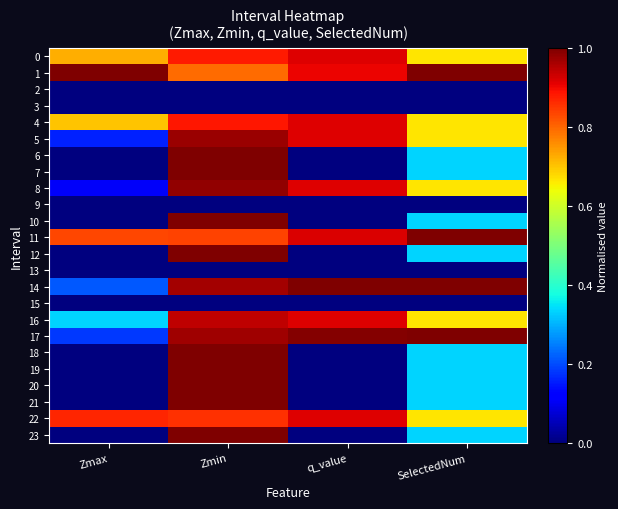

Reading left to right, what are all the values shown in this chart?

0: Zmax=0.7	Zmin=0.9	q_value=0.9	SelectedNum=0.7
1: Zmax=1.0	Zmin=0.8	q_value=0.9	SelectedNum=1.0
2: Zmax=0.0	Zmin=0.0	q_value=0.0	SelectedNum=0.0
3: Zmax=0.0	Zmin=0.0	q_value=0.0	SelectedNum=0.0
4: Zmax=0.7	Zmin=0.9	q_value=0.9	SelectedNum=0.7
5: Zmax=0.2	Zmin=1.0	q_value=0.9	SelectedNum=0.7
6: Zmax=0.0	Zmin=1.0	q_value=0.0	SelectedNum=0.3
7: Zmax=0.0	Zmin=1.0	q_value=0.0	SelectedNum=0.3
8: Zmax=0.1	Zmin=1.0	q_value=0.9	SelectedNum=0.7
9: Zmax=0.0	Zmin=0.0	q_value=0.0	SelectedNum=0.0
10: Zmax=0.0	Zmin=1.0	q_value=0.0	SelectedNum=0.3
11: Zmax=0.8	Zmin=0.8	q_value=0.9	SelectedNum=1.0
12: Zmax=0.0	Zmin=1.0	q_value=0.0	SelectedNum=0.3
13: Zmax=0.0	Zmin=0.0	q_value=0.0	SelectedNum=0.0
14: Zmax=0.2	Zmin=1.0	q_value=1.0	SelectedNum=1.0
15: Zmax=0.0	Zmin=0.0	q_value=0.0	SelectedNum=0.0
16: Zmax=0.3	Zmin=0.9	q_value=0.9	SelectedNum=0.7
17: Zmax=0.2	Zmin=1.0	q_value=1.0	SelectedNum=1.0
18: Zmax=0.0	Zmin=1.0	q_value=0.0	SelectedNum=0.3
19: Zmax=0.0	Zmin=1.0	q_value=0.0	SelectedNum=0.3
20: Zmax=0.0	Zmin=1.0	q_value=0.0	SelectedNum=0.3
21: Zmax=0.0	Zmin=1.0	q_value=0.0	SelectedNum=0.3
22: Zmax=0.9	Zmin=0.9	q_value=0.9	SelectedNum=0.7
23: Zmax=0.0	Zmin=1.0	q_value=0.0	SelectedNum=0.3